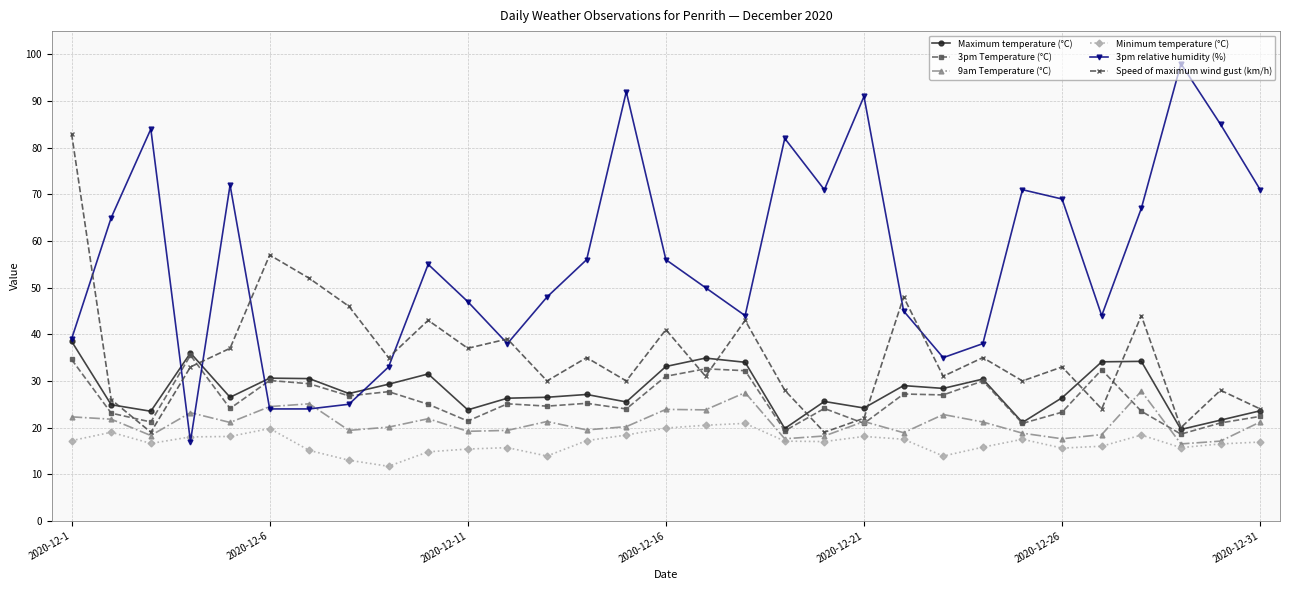

At how many categories does at least one series exceed 76?

7